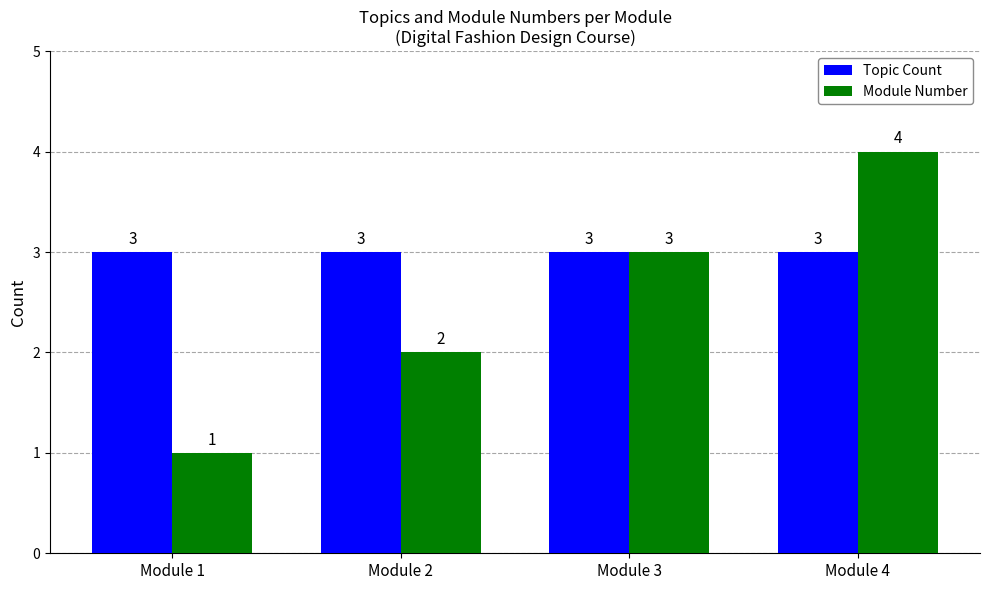

Reading left to right, transcribe all the data shown in this chart.

Topic Count: Module 1=3	Module 2=3	Module 3=3	Module 4=3
Module Number: Module 1=1	Module 2=2	Module 3=3	Module 4=4